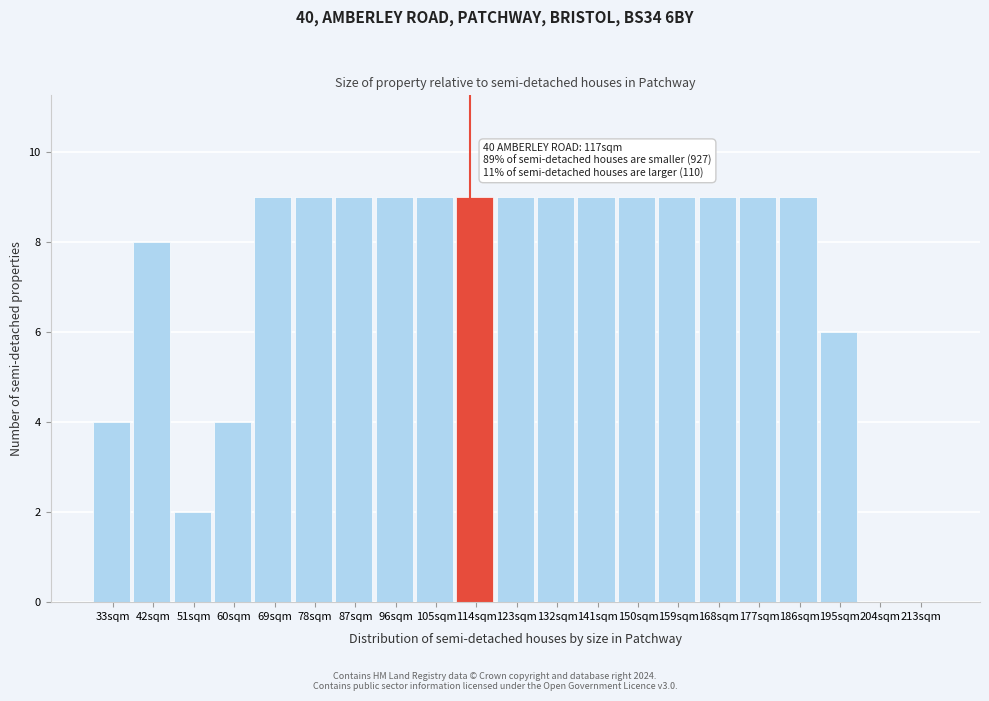

Reading right to left, list all the values displayed in this chart.

213sqm=0	204sqm=0	195sqm=6	186sqm=9	177sqm=9	168sqm=9	159sqm=9	150sqm=9	141sqm=9	132sqm=9	123sqm=9	114sqm=9	105sqm=9	96sqm=9	87sqm=9	78sqm=9	69sqm=9	60sqm=4	51sqm=2	42sqm=8	33sqm=4